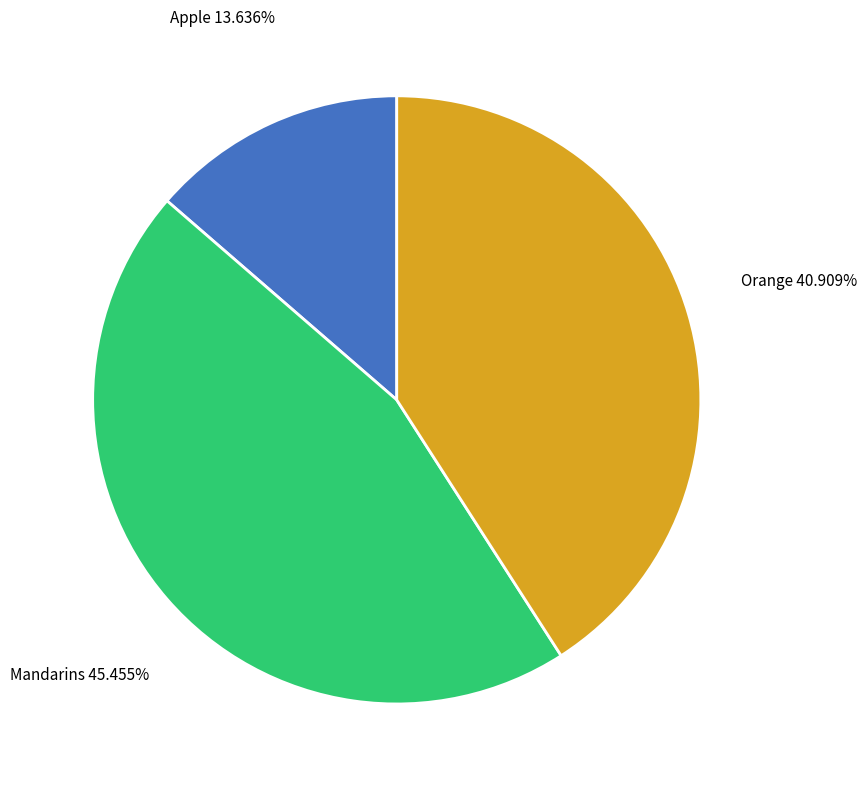

To the nearest percent, what percentage of the pie is Apple?

14%